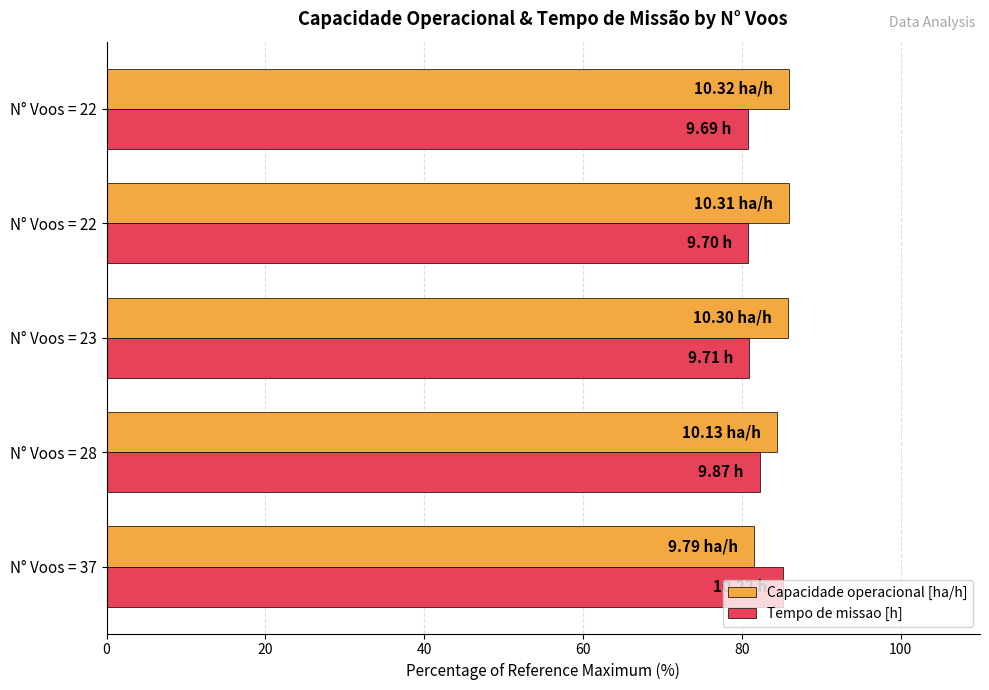

What is the average value of the Capacidade operacional [ha/h] series?

84.7